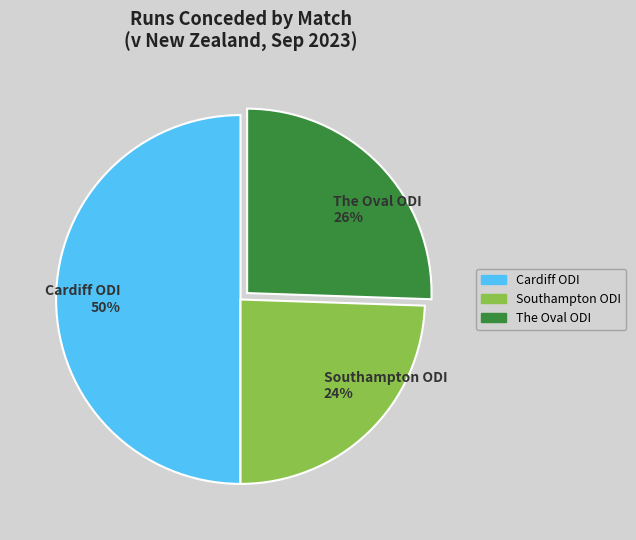

To the nearest percent, what portion does Cardiff ODI represent?

50%